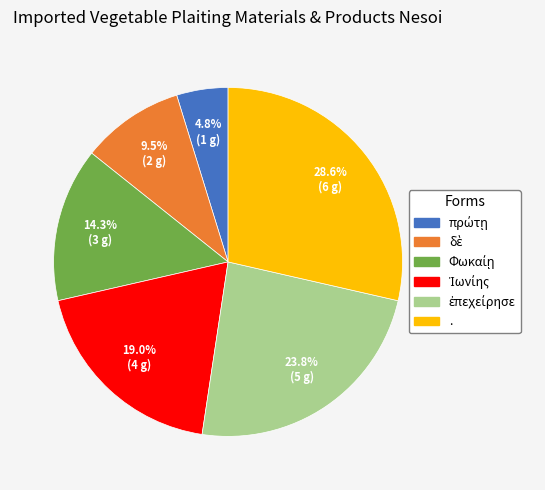

Is there any slice that represents more than half of the pie?

No